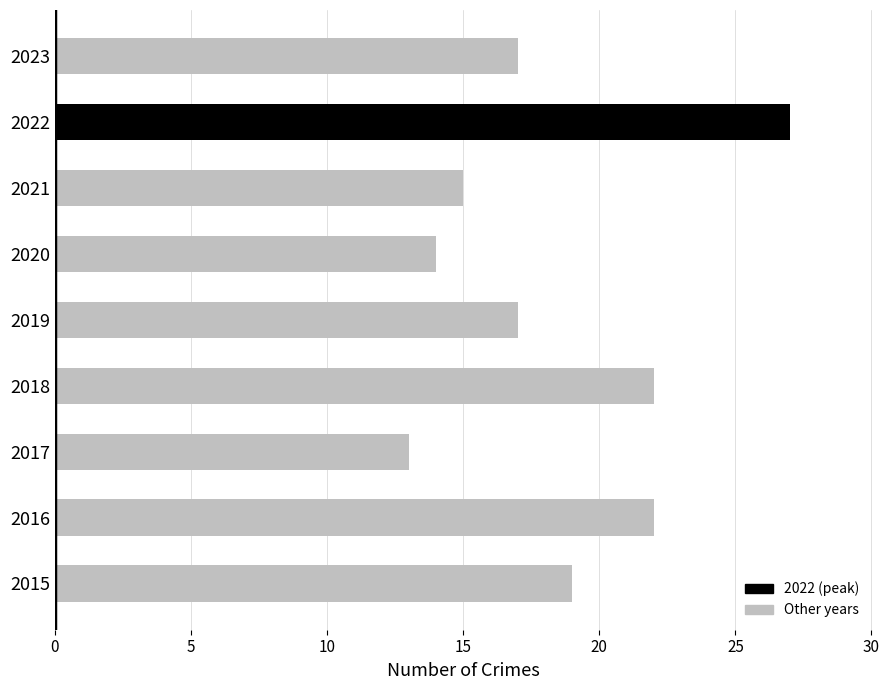

Are the bars grouped side by side (vs. stacked)?

No